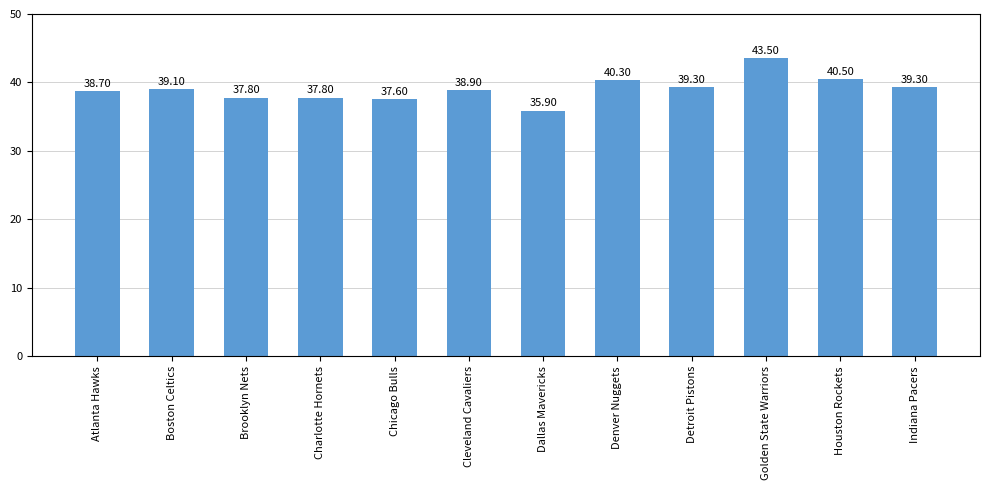

Reading left to right, what are all the values shown in this chart?

Atlanta Hawks=38.7	Boston Celtics=39.1	Brooklyn Nets=37.8	Charlotte Hornets=37.8	Chicago Bulls=37.6	Cleveland Cavaliers=38.9	Dallas Mavericks=35.9	Denver Nuggets=40.3	Detroit Pistons=39.3	Golden State Warriors=43.5	Houston Rockets=40.5	Indiana Pacers=39.3